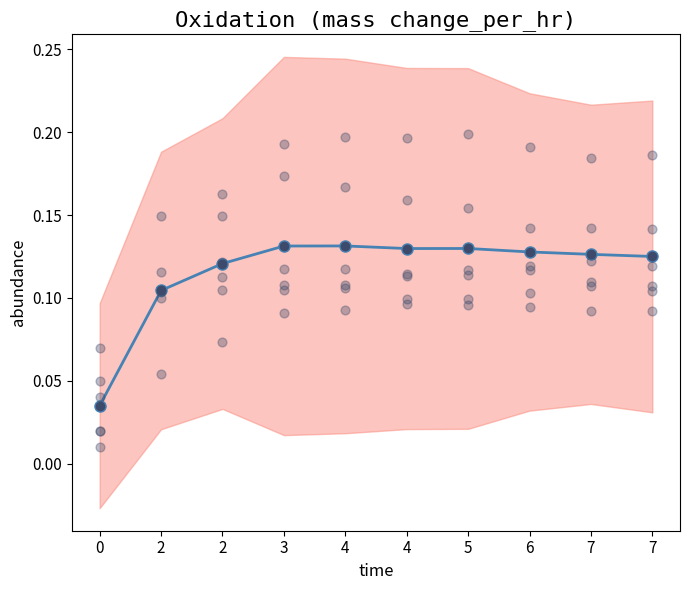

At which category is the sum across all series the highest?

4